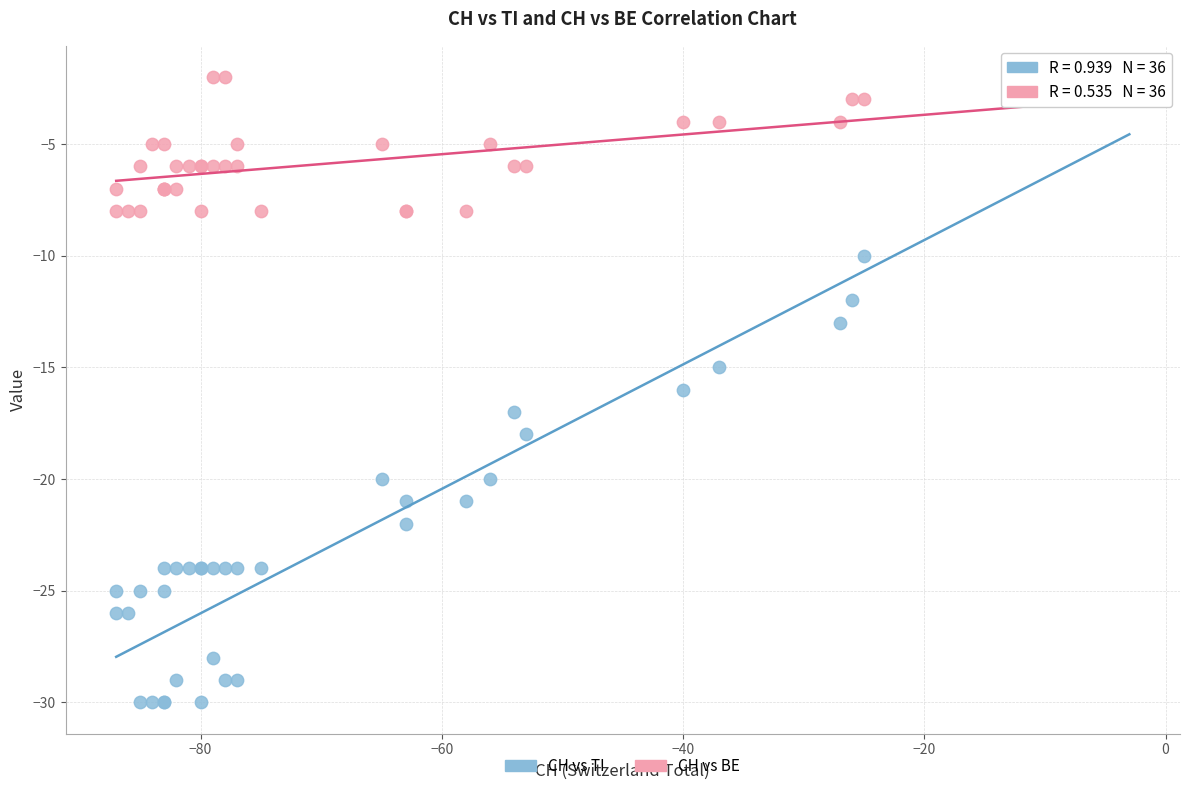

What is the X range (max minus min) for the scatter plot?

84